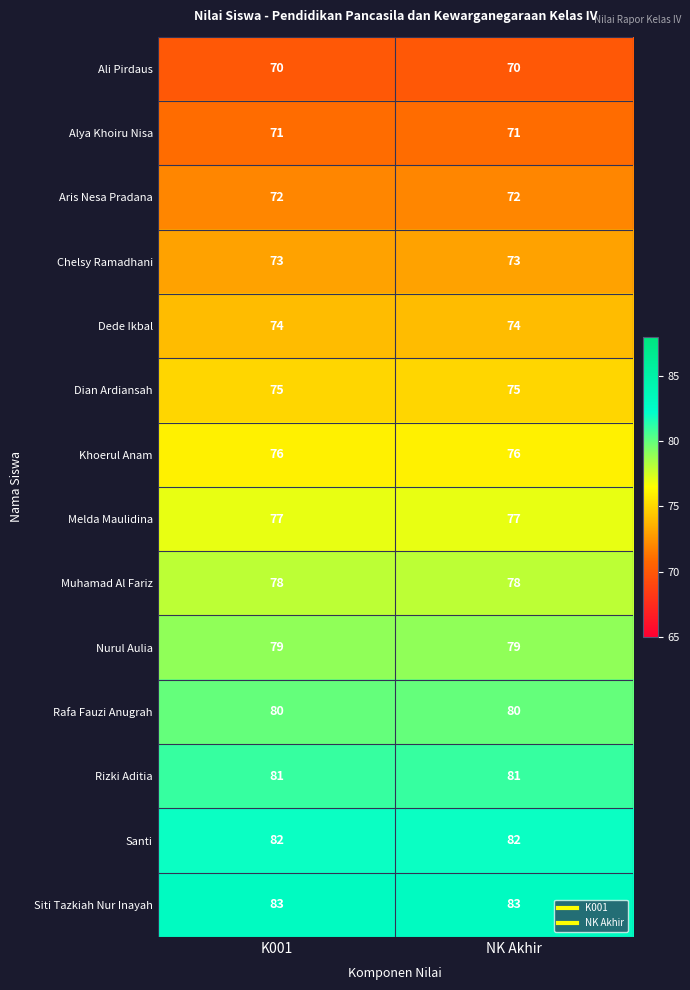

The Melda Maulidina series shows 28 at NK Akhir. True or false?

False